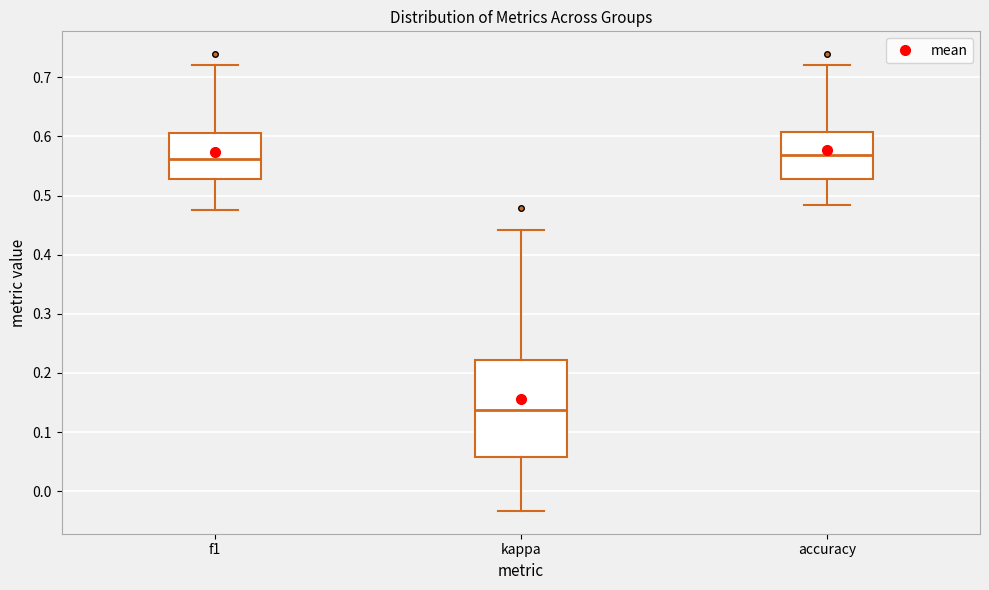

Where does the lower whisker of the box for f1 end on the y-axis? The values are not printed on the chart, so give them approximately, as read against the axis.

0.48